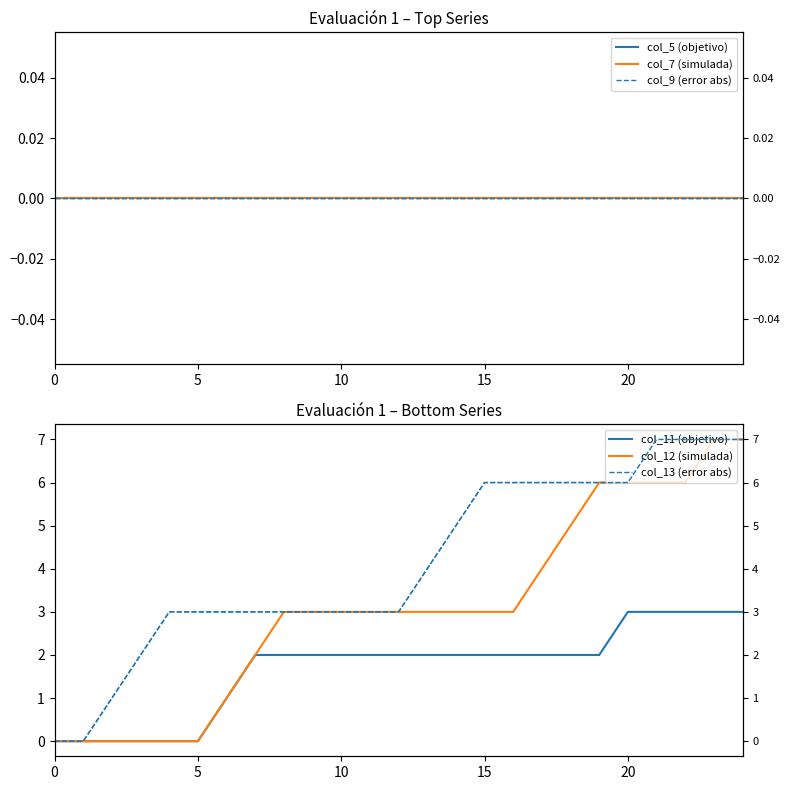

At which category is the sum across all series the highest?

23